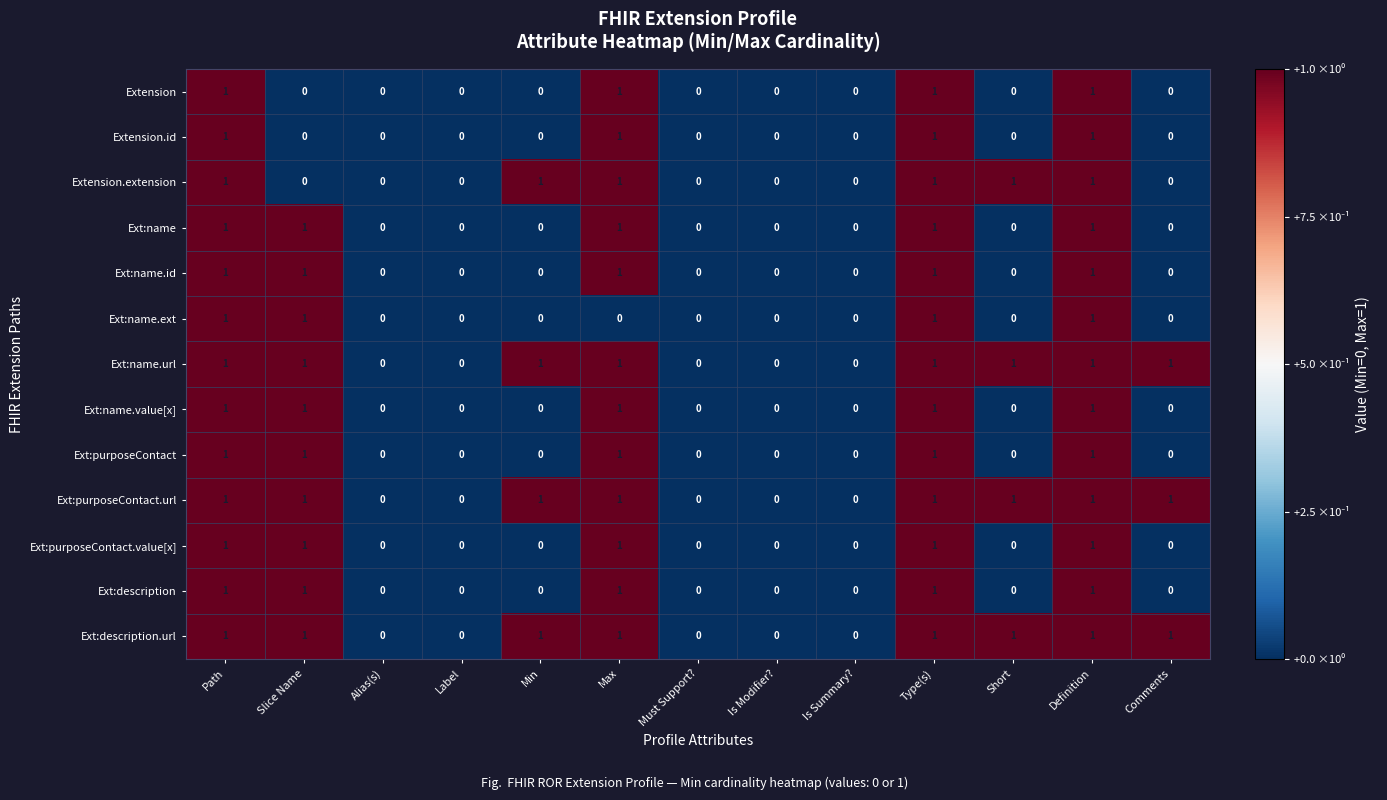

What is the sum of all Ext:name.id values?

5